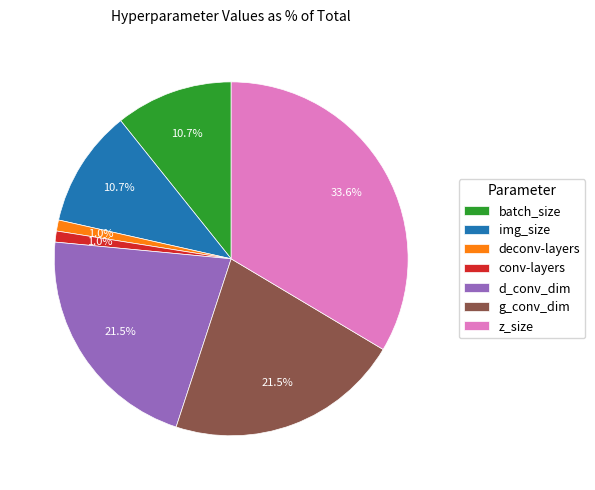

What is the ratio of the value at img_size to the value at z_size?

0.3